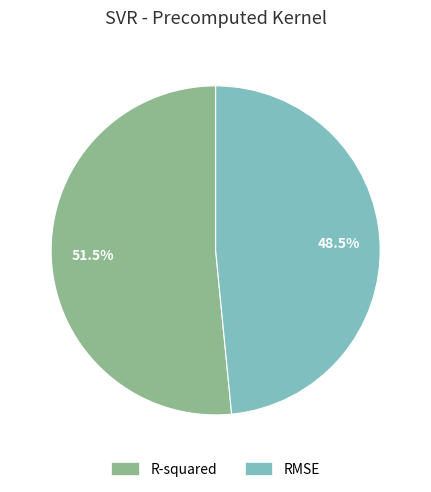

To the nearest percent, what is the combined percentage of R-squared and RMSE?

100%